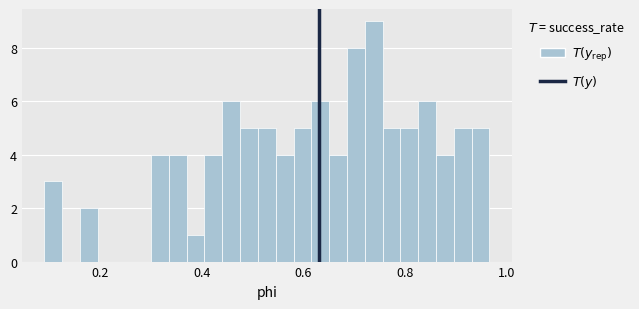

Read against the x-axis, roughly where is the centre of the tallest bar?

0.74